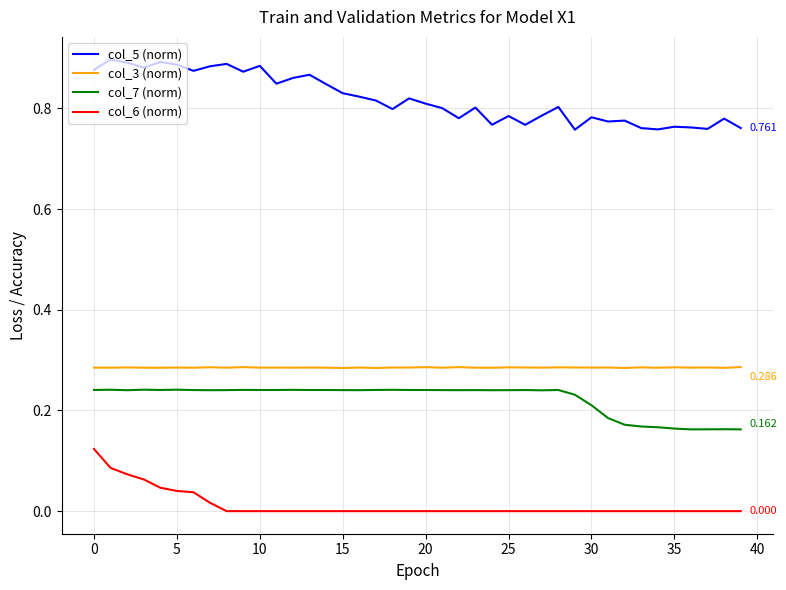

True or false: col_7 (norm) and col_5 (norm) cross at least once.

False